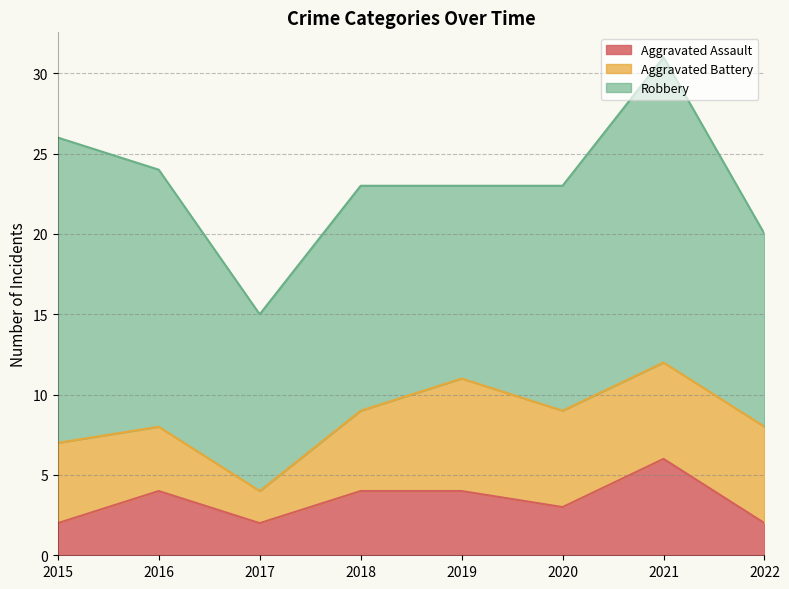

What is the lowest value of the Robbery series?

11